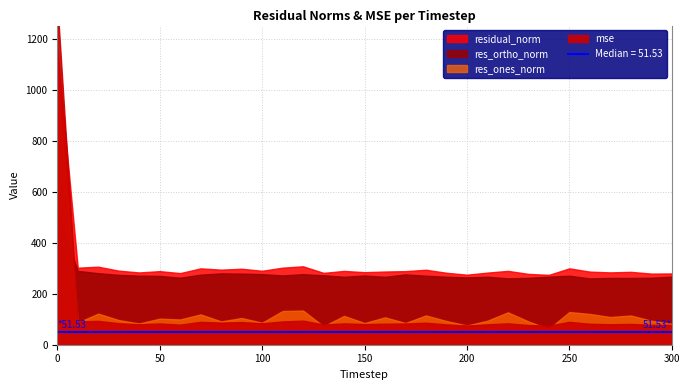

How many distinct data groups are displayed?

4